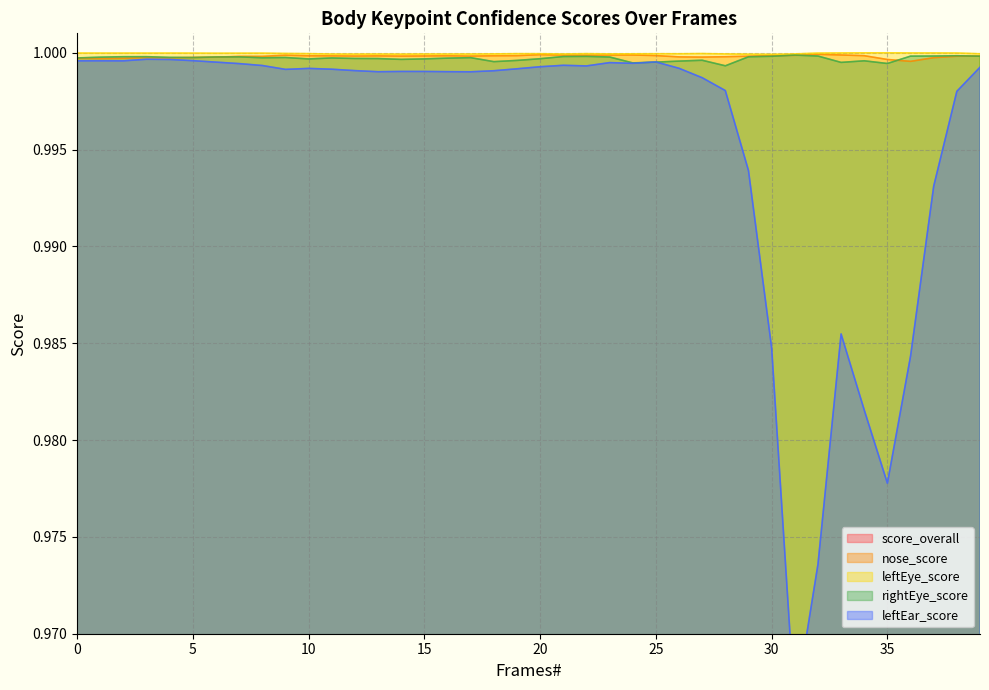

The leftEye_score series shows 1.0 at 4. True or false?

True